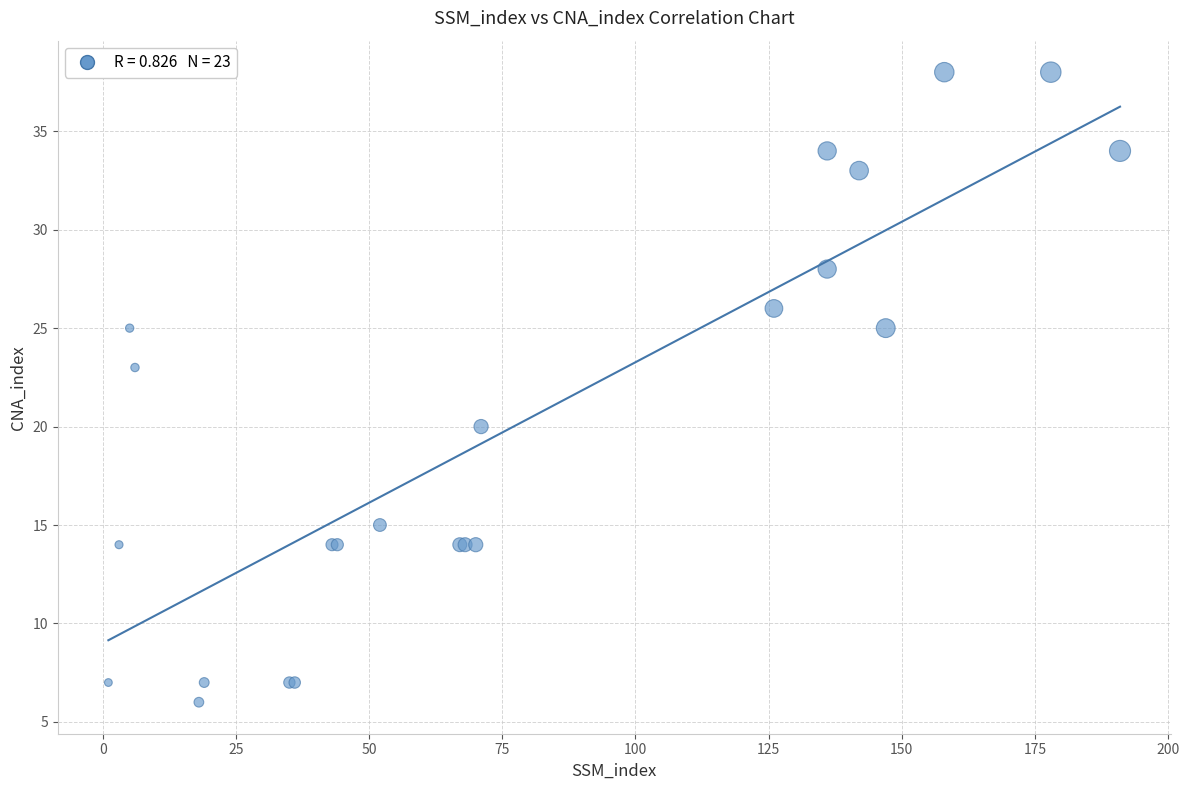

What Y value in the scatter plot is closest to 22?

23